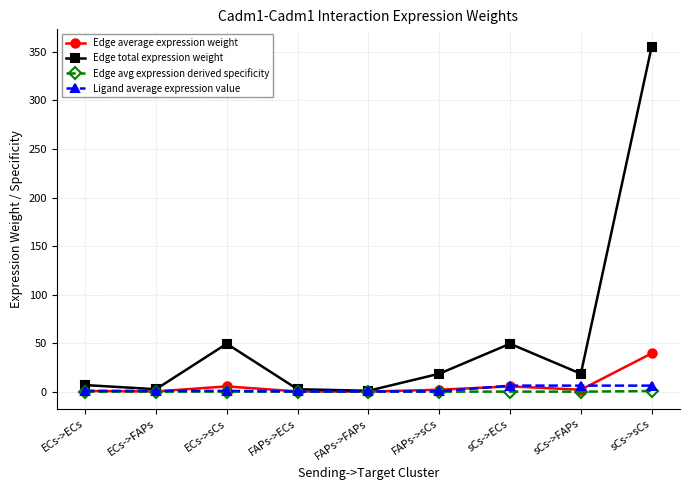

What is the label of the 9th point from the right?

ECs->ECs